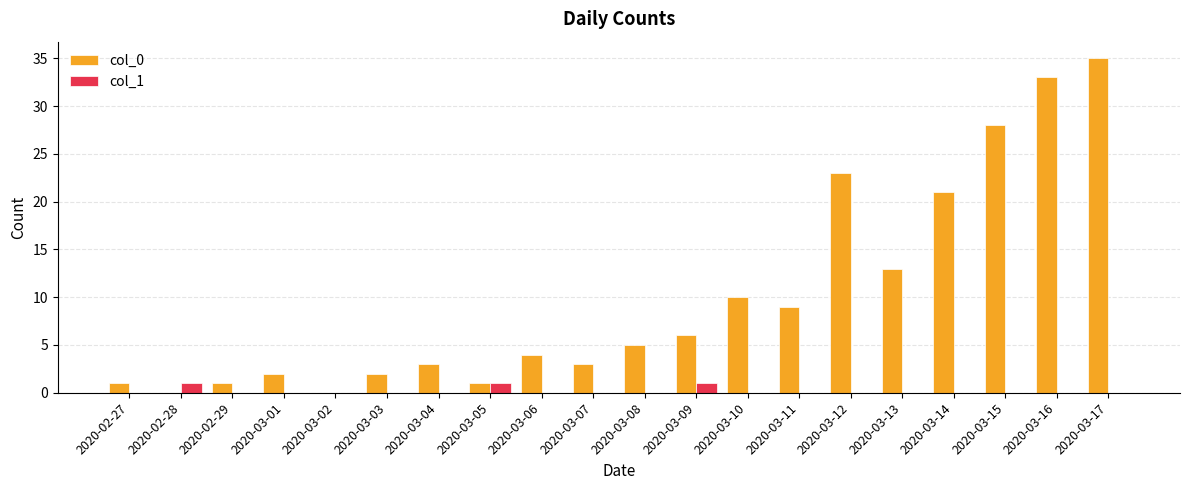

Which series has the widest spread of values?

col_0